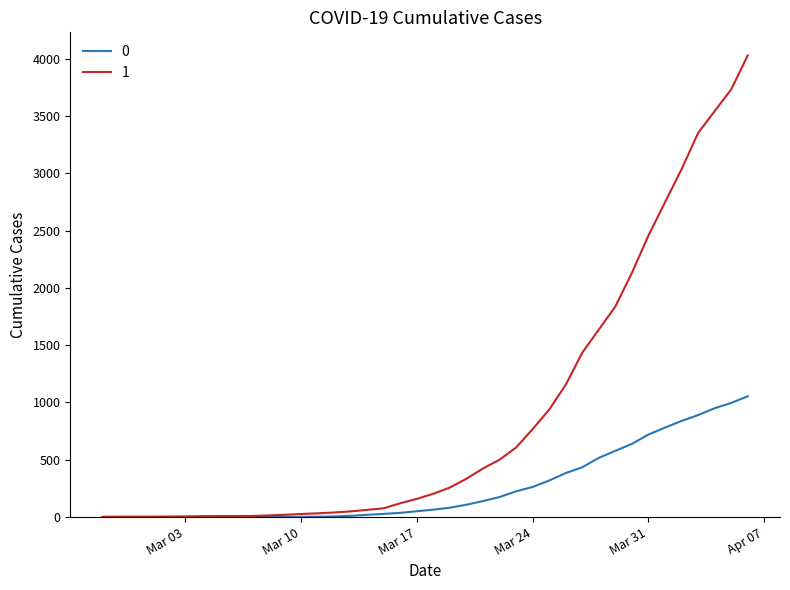

Does the chart have visible grid lines?

No